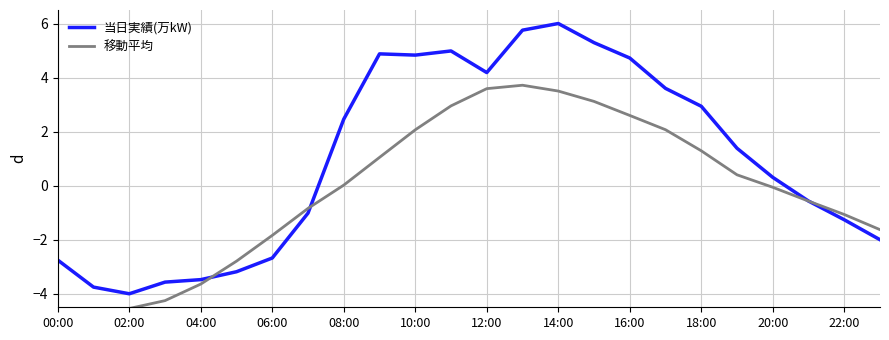

Is it true that 移動平均 equals -3.2 at 00:00?

False